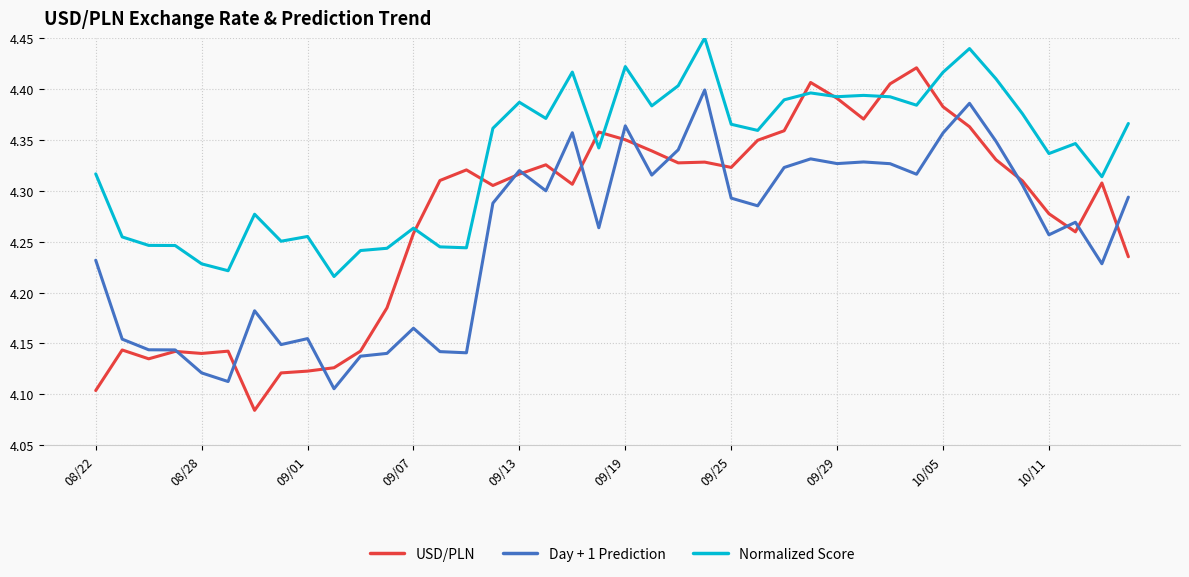

True or false: Day + 1 Prediction and Normalized Score cross at least once.

False